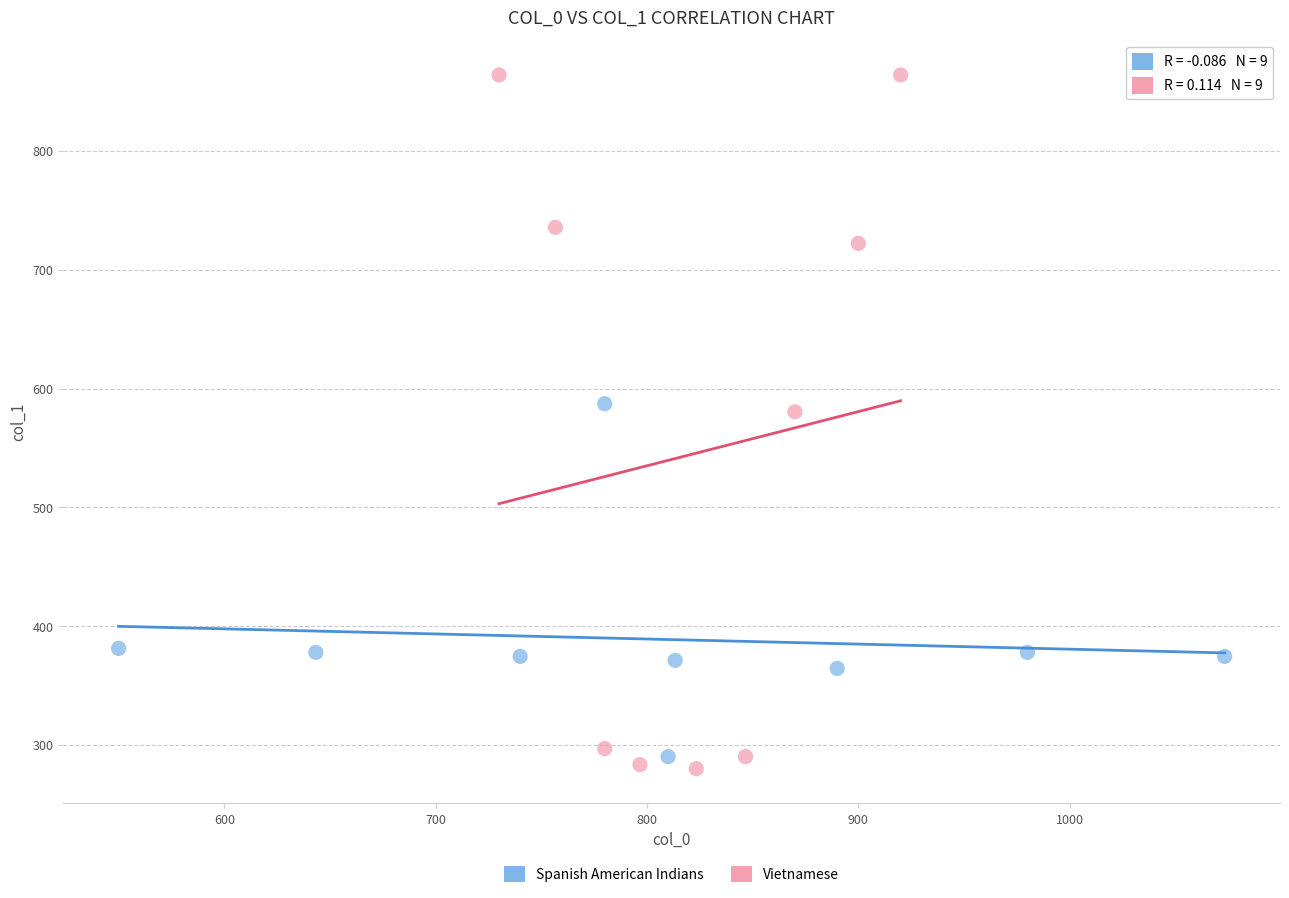

Which series has the widest spread of Y values?

Vietnamese